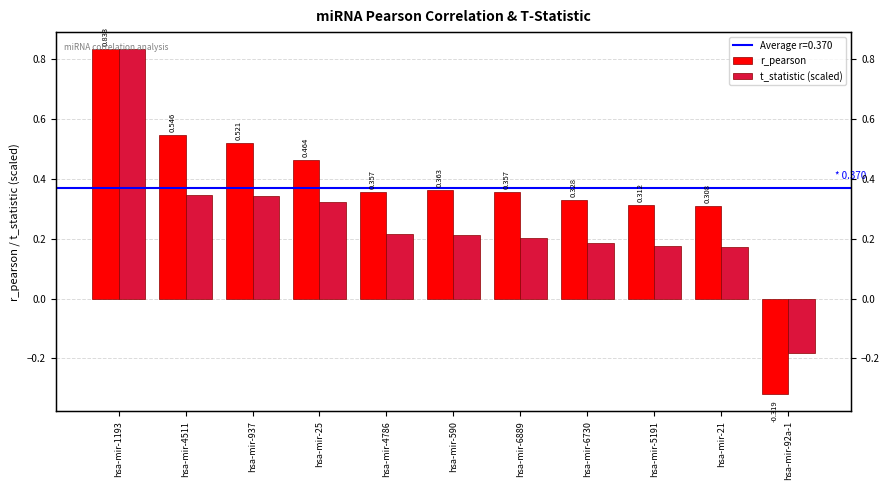

What is the total value across all series at hsa-mir-937?

0.9